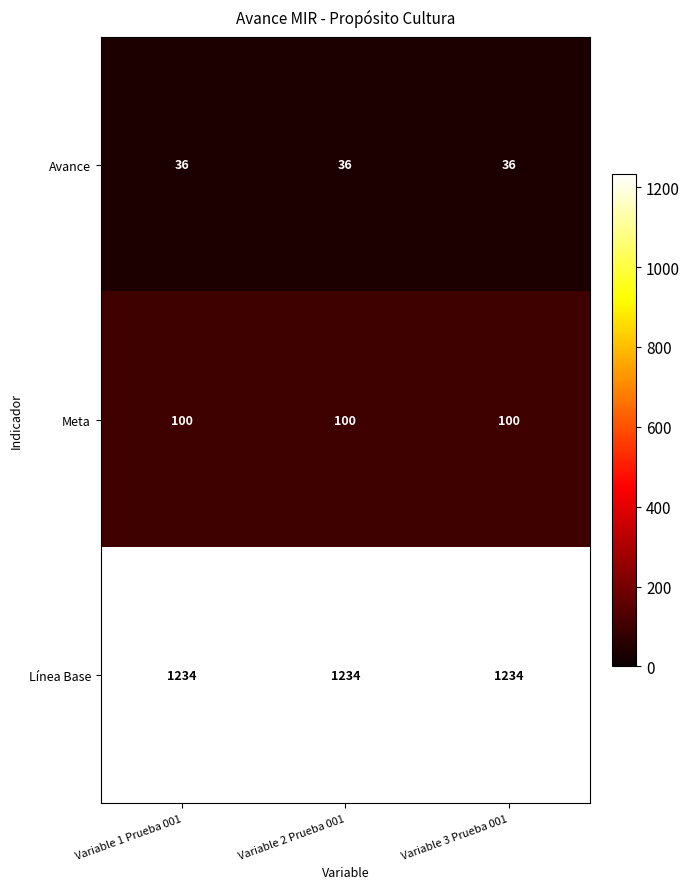

At how many categories does at least one series exceed 251?

3